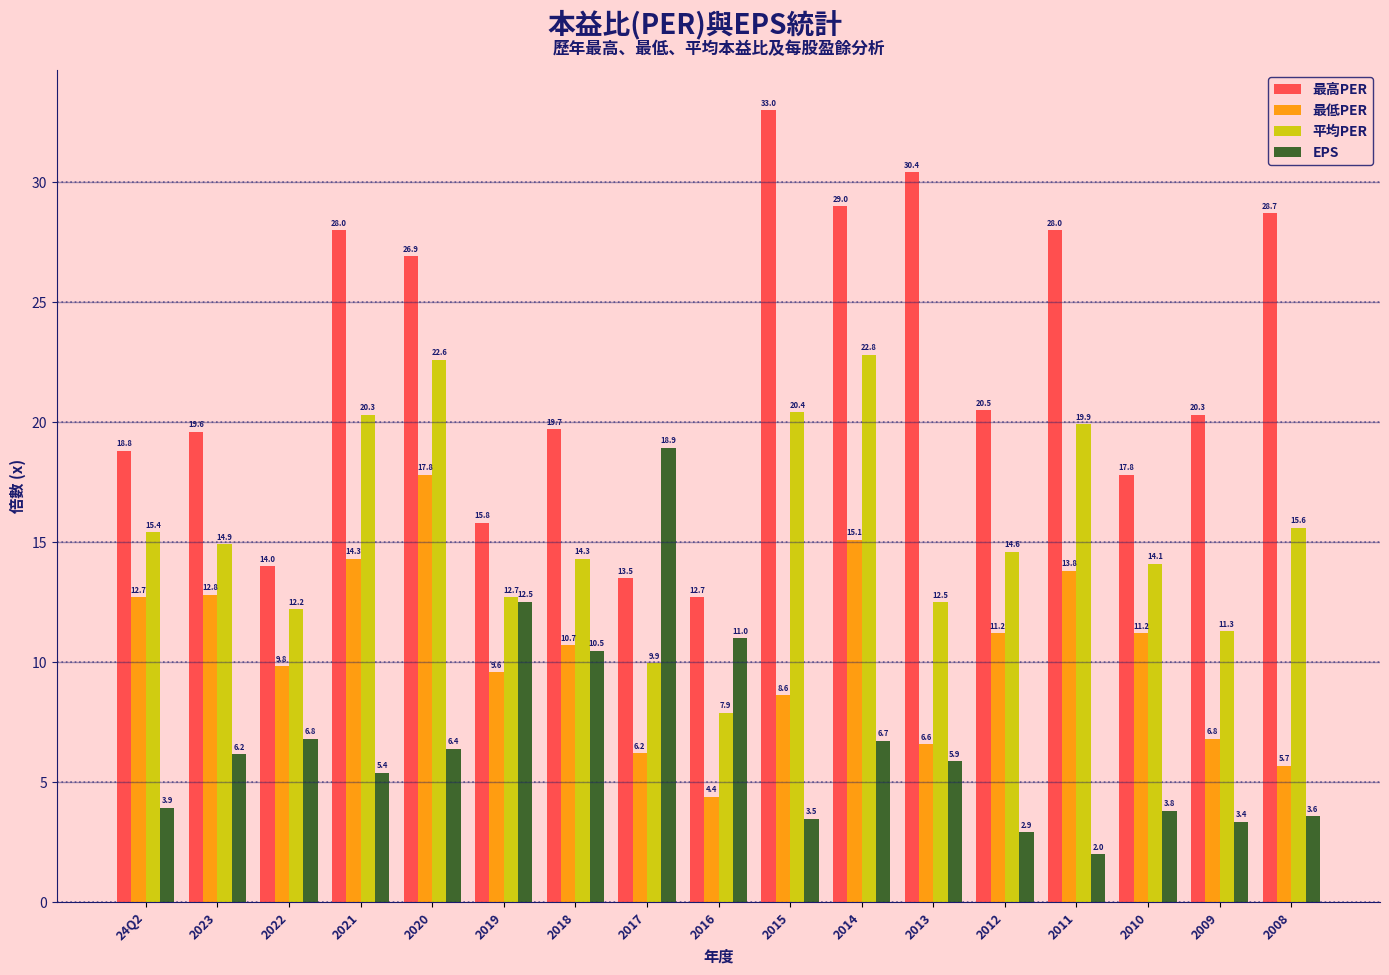

What is the difference between the 平均PER values at 2009 and 24Q2?

4.1